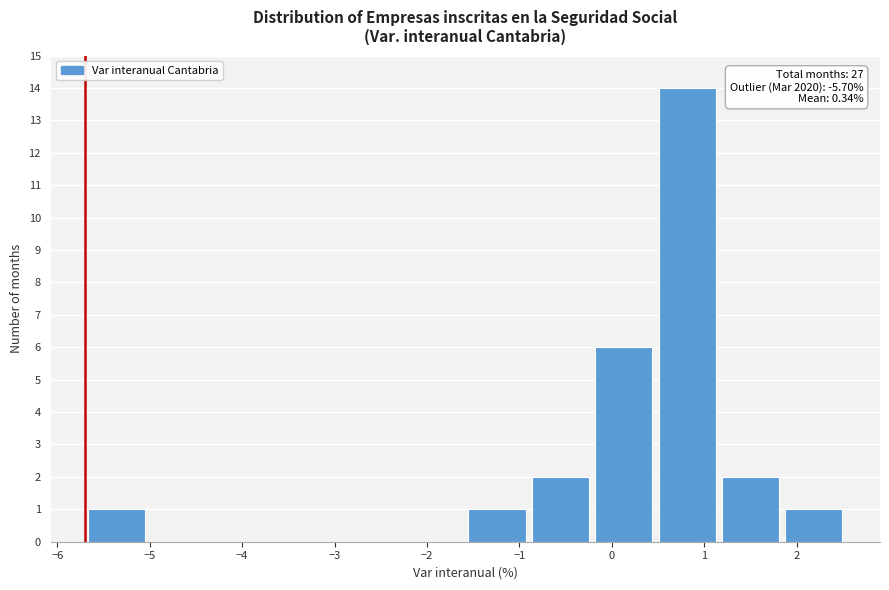

Over which range of the x-axis is the bar tallest?

0.5 to 1.2